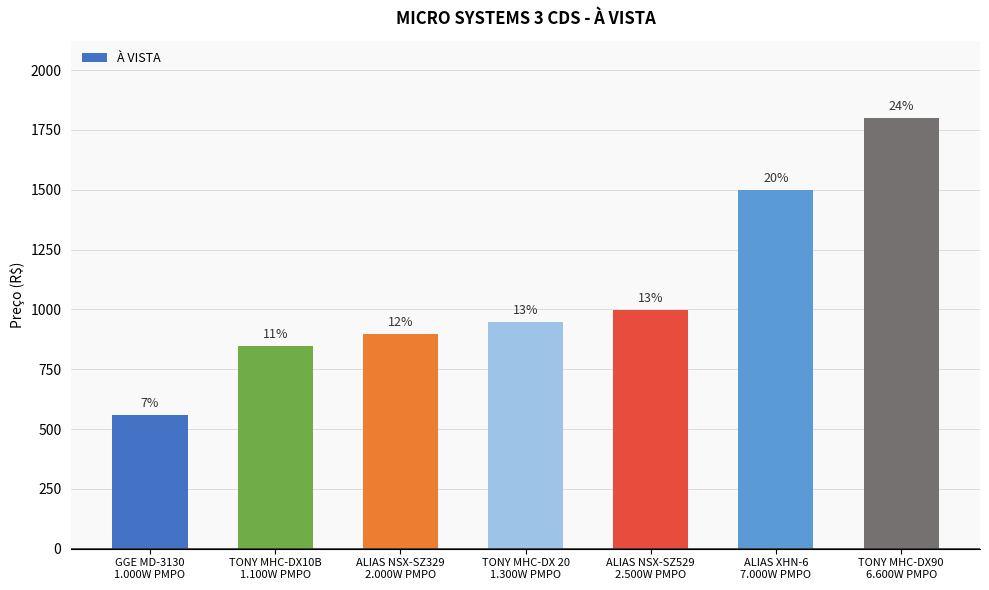

Which label corresponds to the largest value in the chart?

TONY MHC-DX90
6.600W PMPO